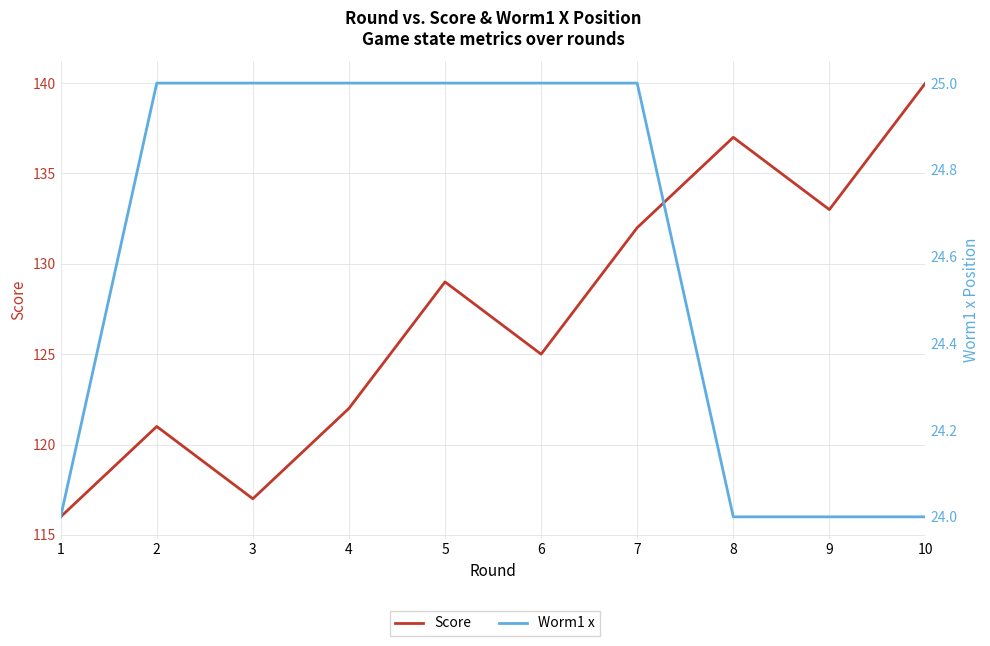

What is the value of the Worm1 x point at the 2nd from the left?

25